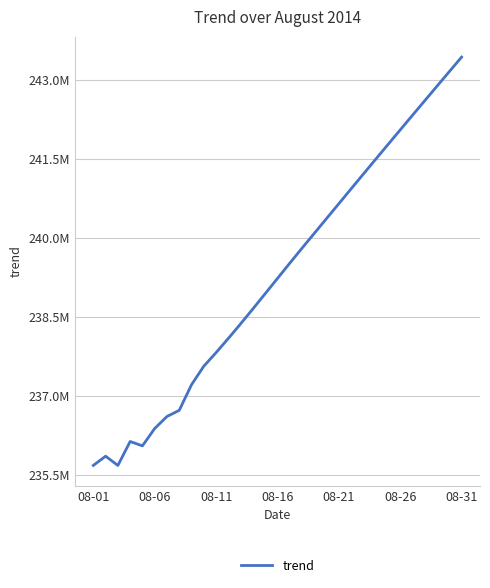

What is the difference between the maximum and minimum values?

7751941.5